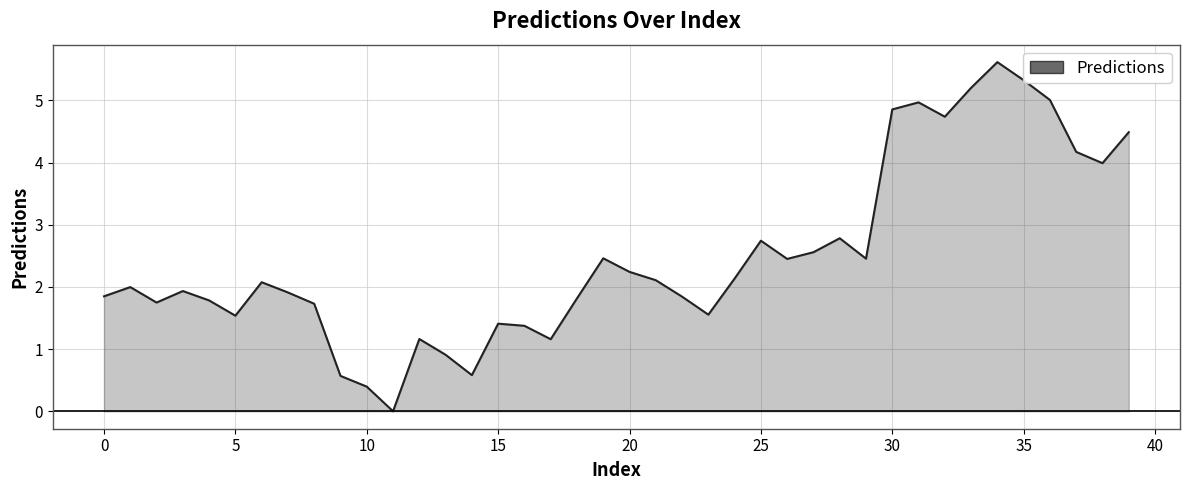

What is the difference between the maximum and minimum values?

5.6